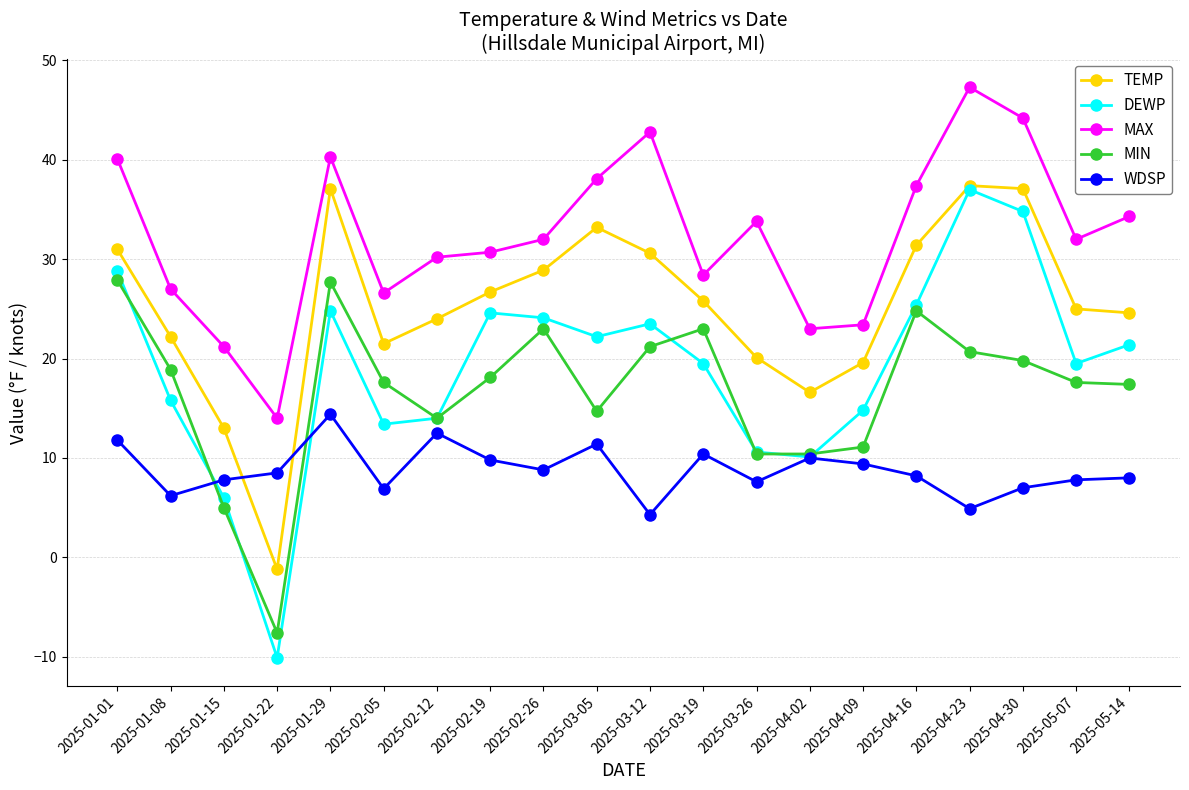

The value of TEMP at 2025-04-09 is 19.6. True or false?

True